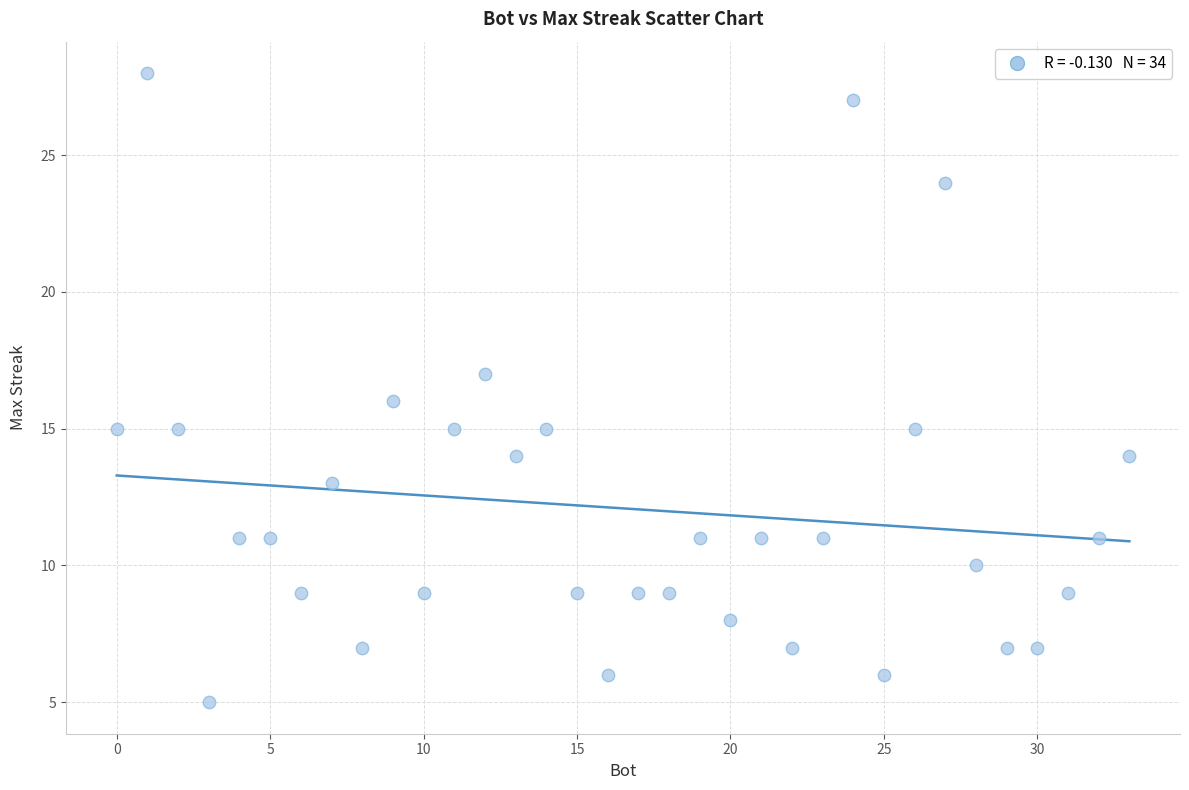

What is the range of X values (max minus min)?

33